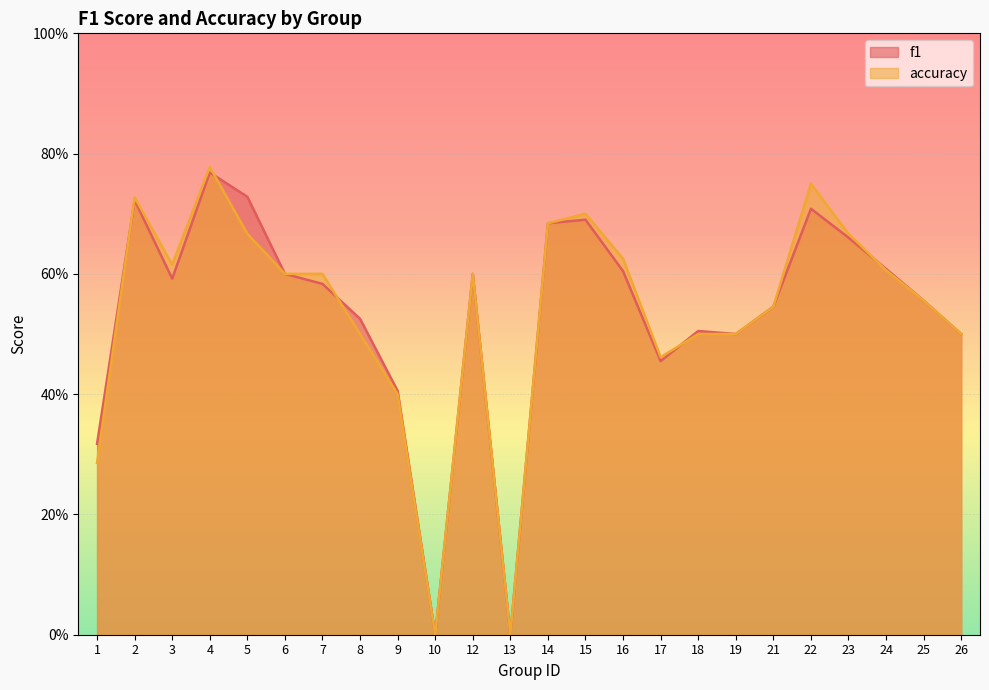

Rank the series by their maximum value, from highest to lowest.

accuracy, f1